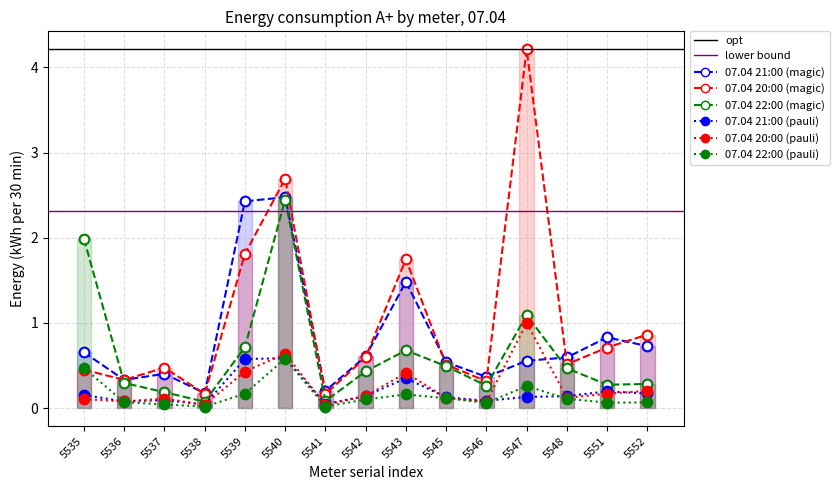

How many data points does each series have?

15